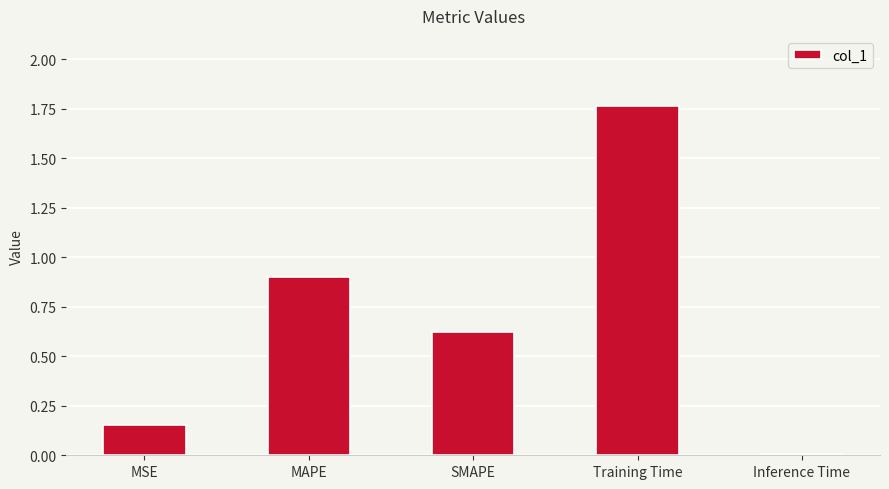

What is the change in value from MAPE to SMAPE?

-0.3